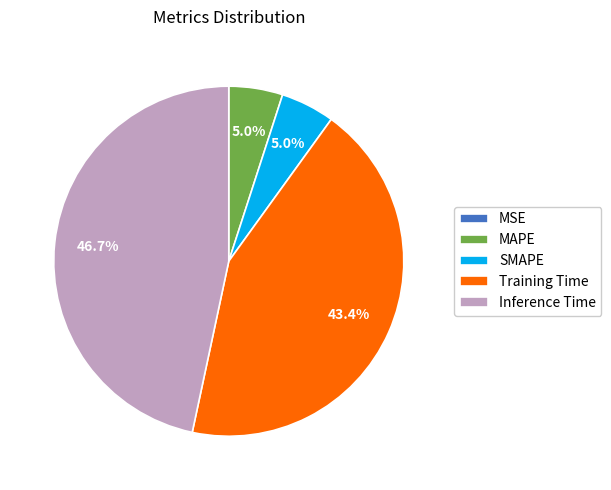

What percentage is the MAPE slice, to the nearest percent?

5%